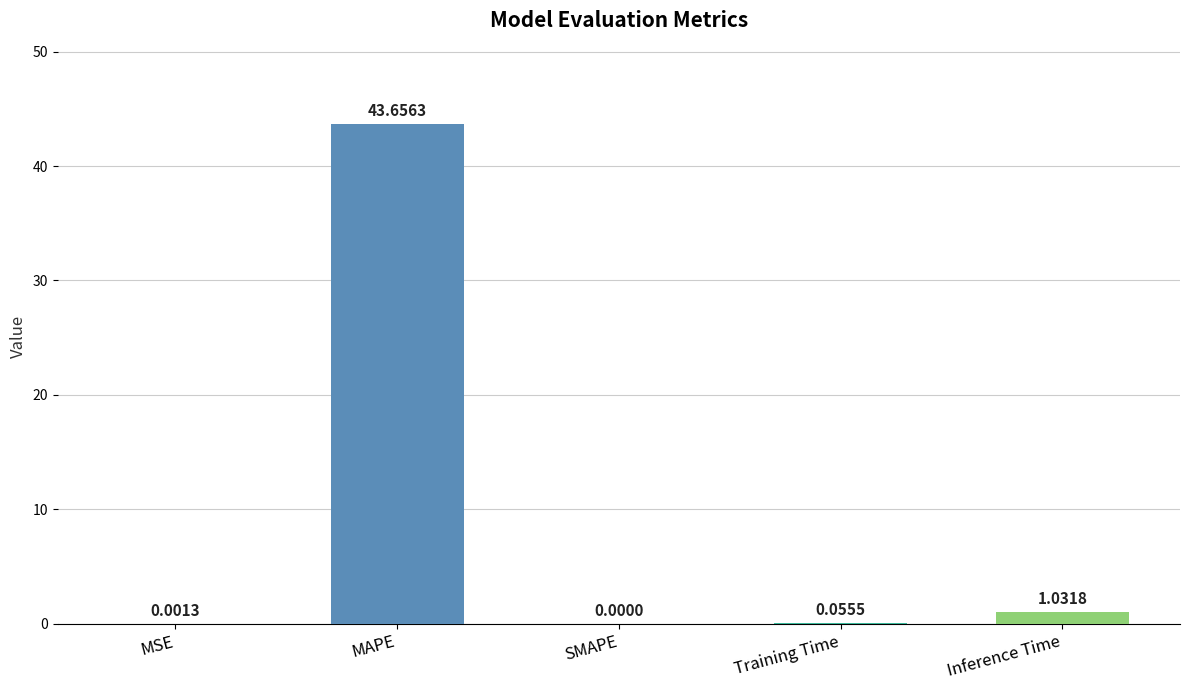

At which category does the chart reach its peak across all series?

MAPE